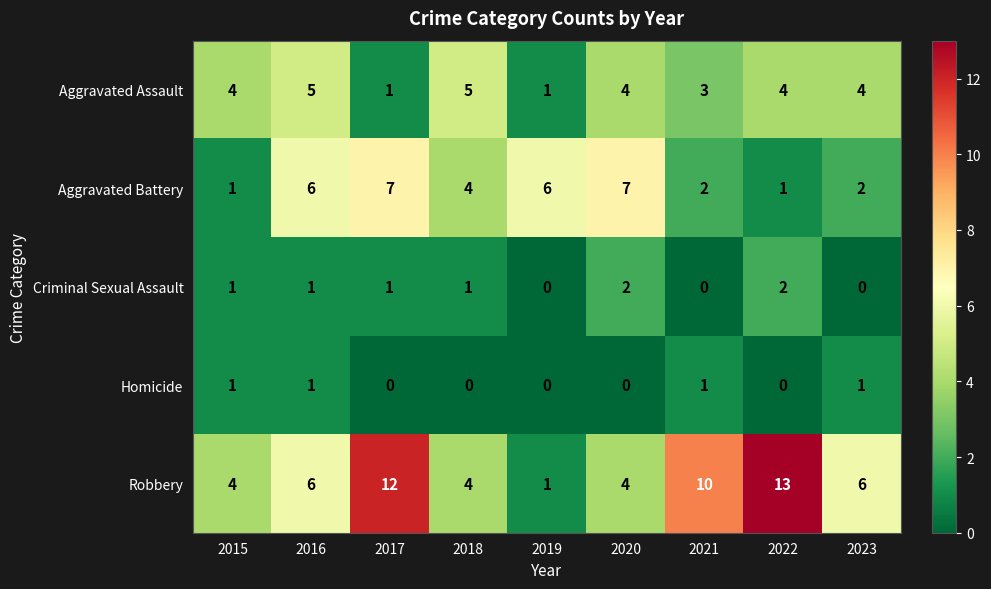

How many distinct data groups are displayed?

5